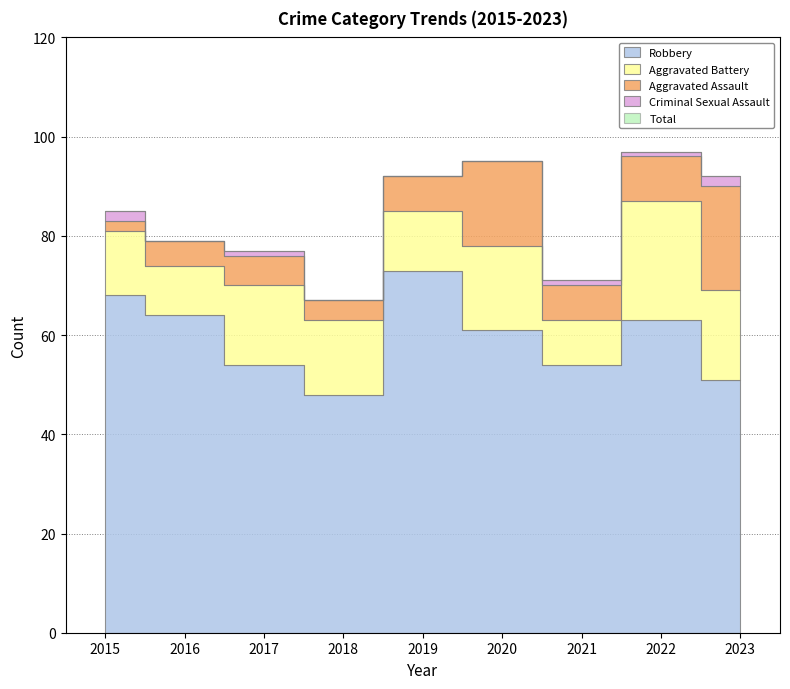

How many distinct data groups are displayed?

5